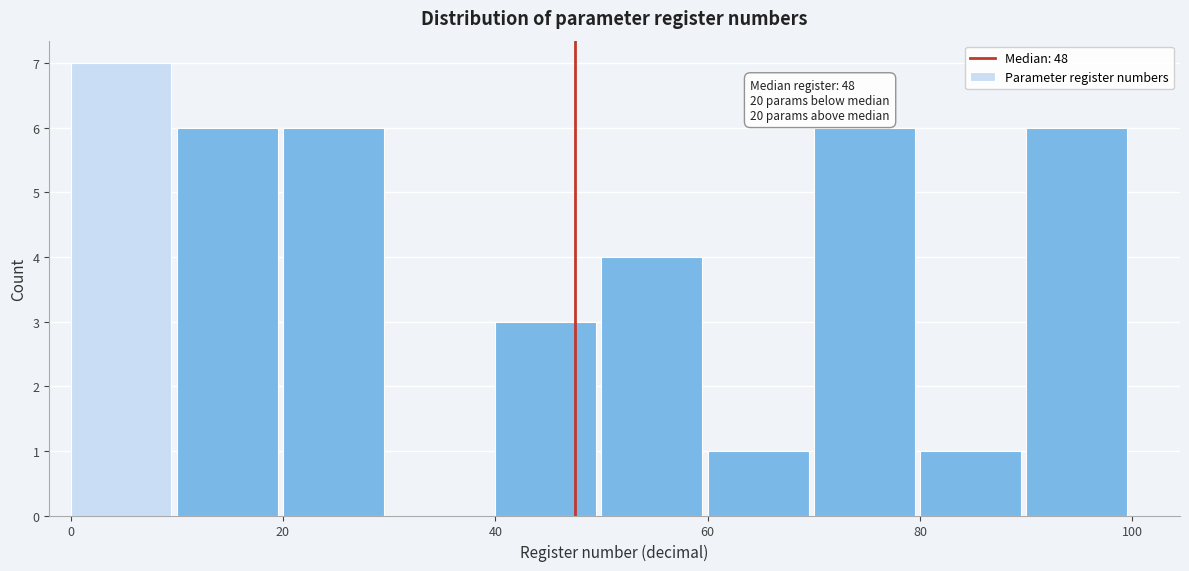

Which range on the x-axis has the tallest bar?

0 to 10